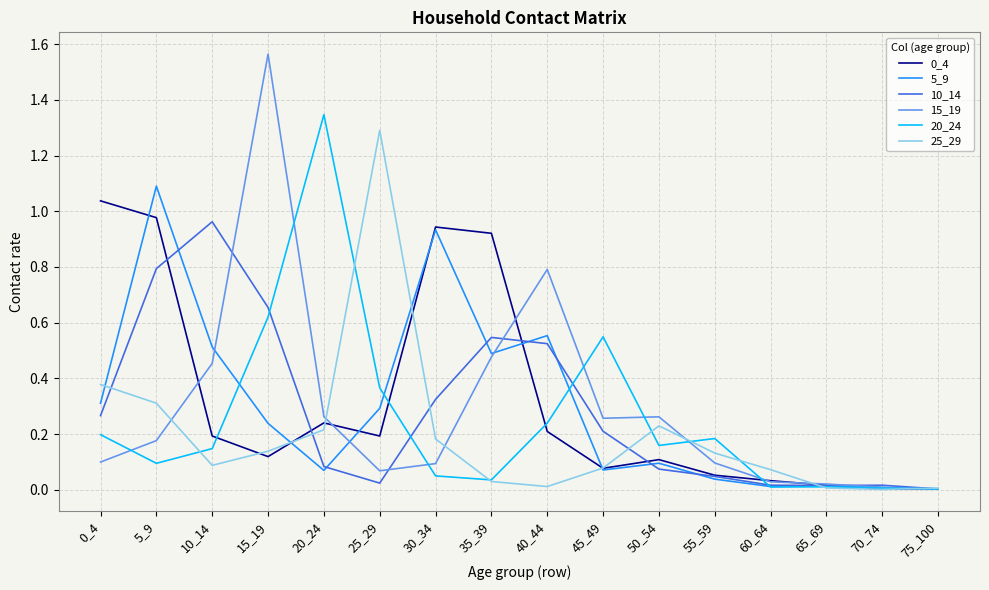

Which series has the largest range (max minus min)?

15_19